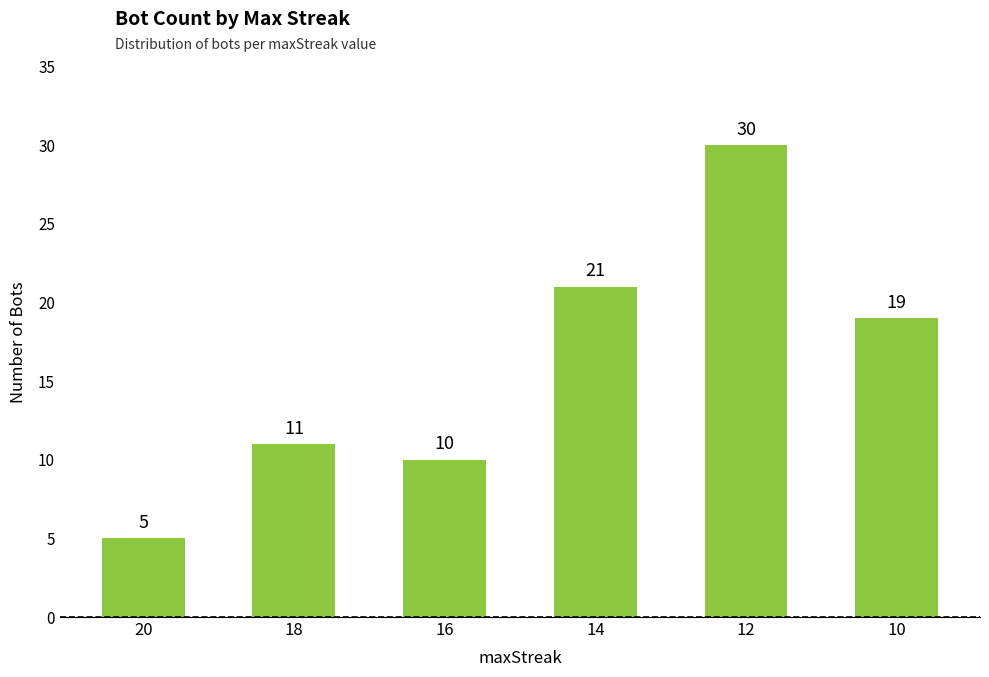

Is it true that the value at 18 is 11?

True